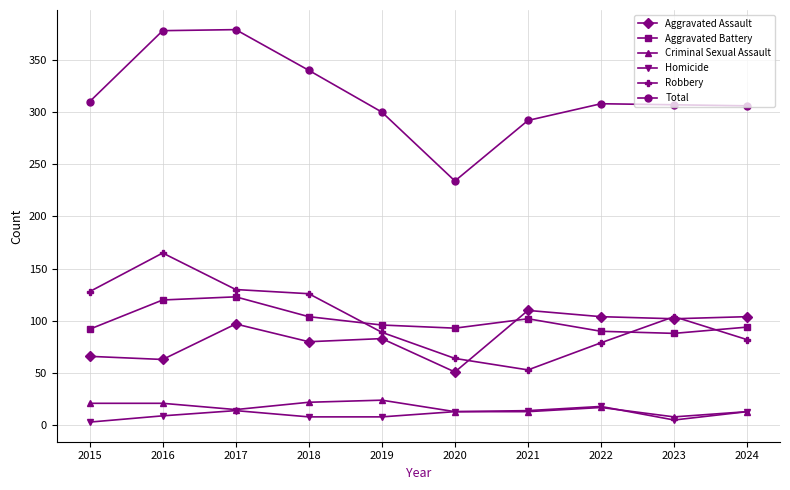

Count the number of categories in the chart.

10